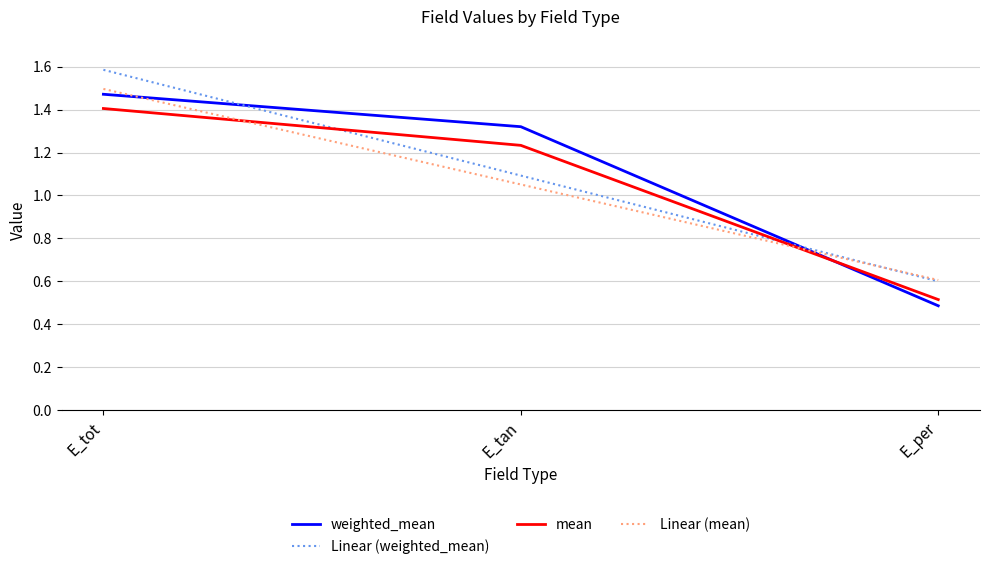

Is it true that mean equals 1.8 at E_tan?

False